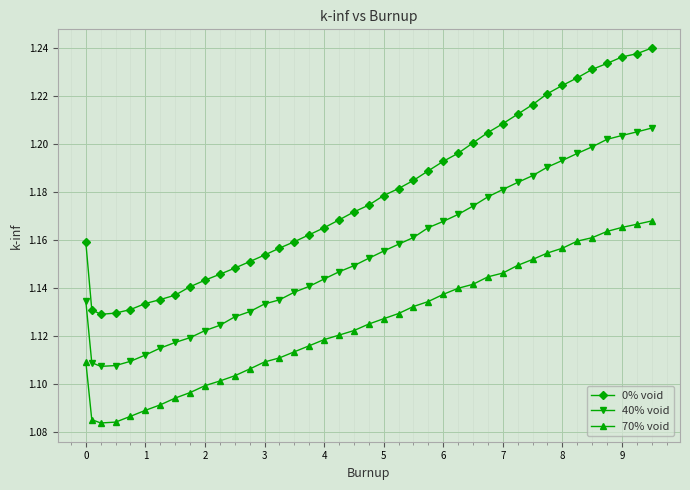

At how many categories does at least one series exceed 1?

40